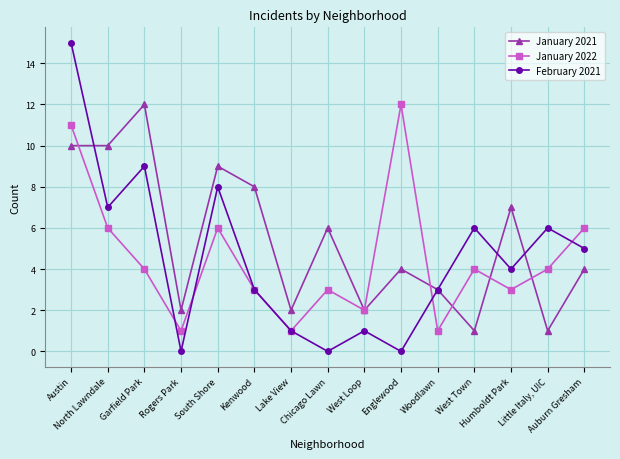

Which series has the largest total across all categories?

January 2021